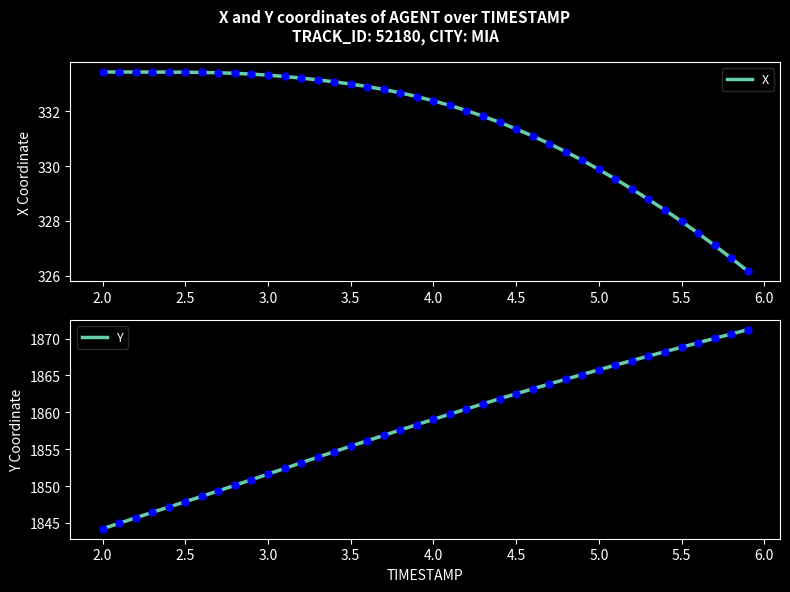

What is the minimum value for X?

326.2